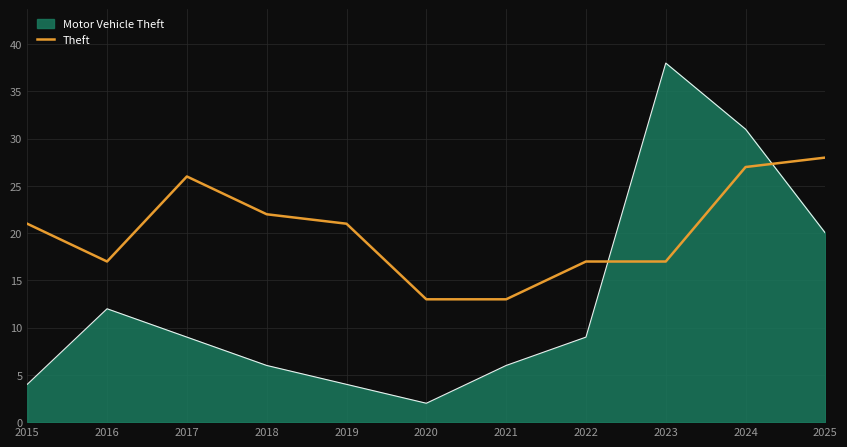

True or false: Theft has a value of 17 at 2016.

True